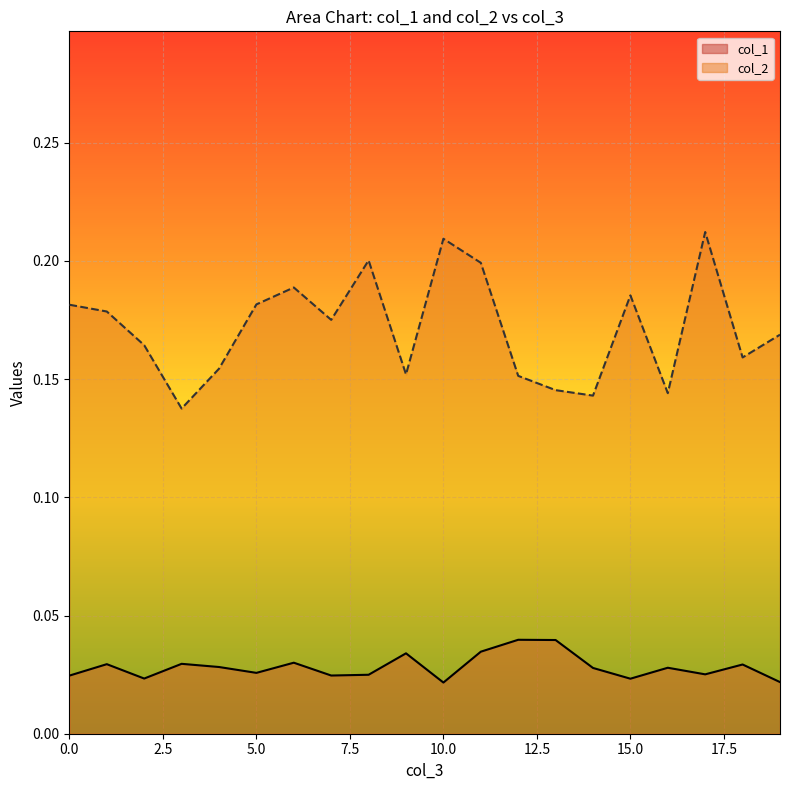

At 19, list the series in order from smallest to largest.

col_1, col_2